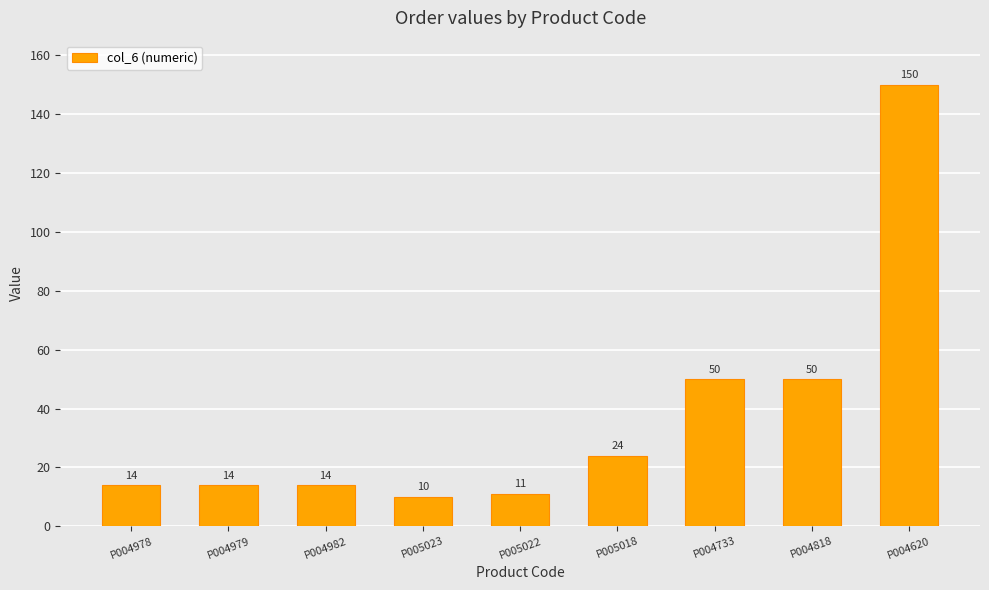

What value does the data have at P004982?

14